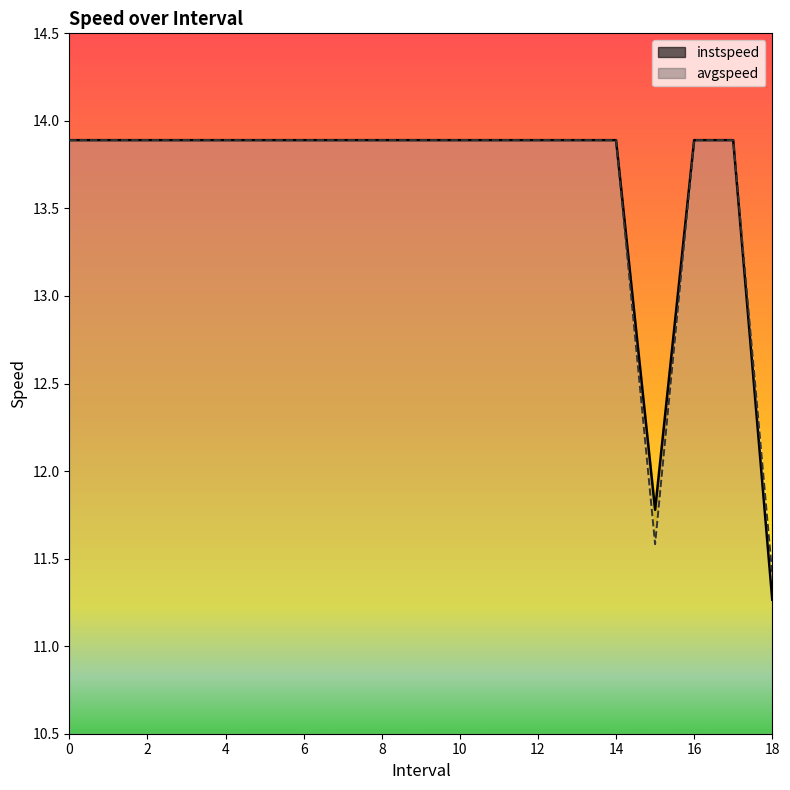

Which series has the largest range (max minus min)?

instspeed